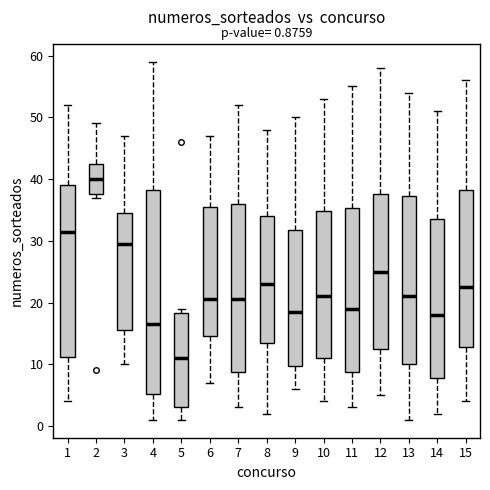

Which box's median line is the lowest?

5